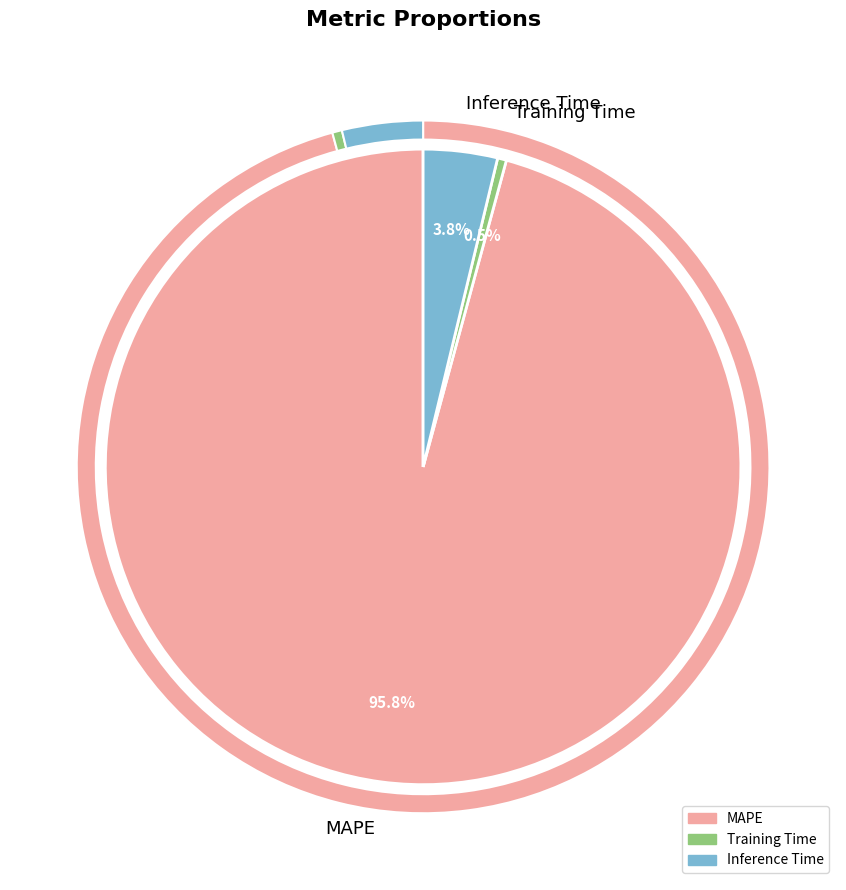

Is it true that Inference Time is 4% of the pie?

True